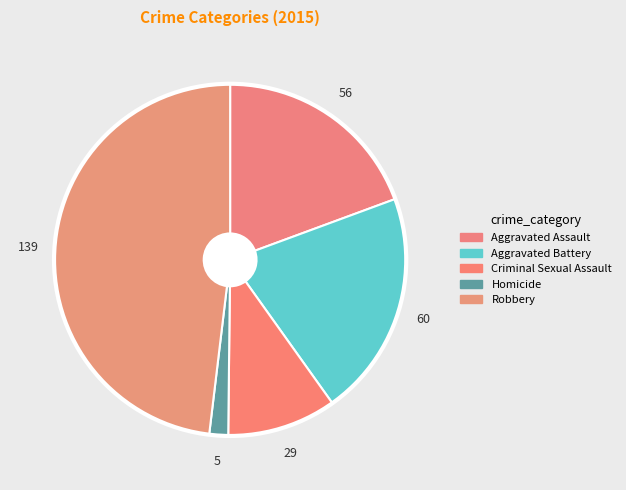

Which slice is the smallest?

Homicide